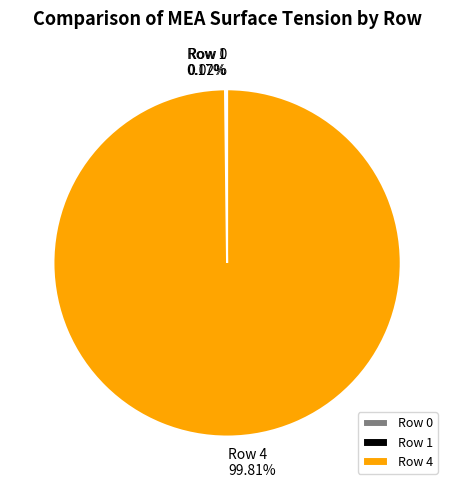

Which slice is the largest?

Row 4